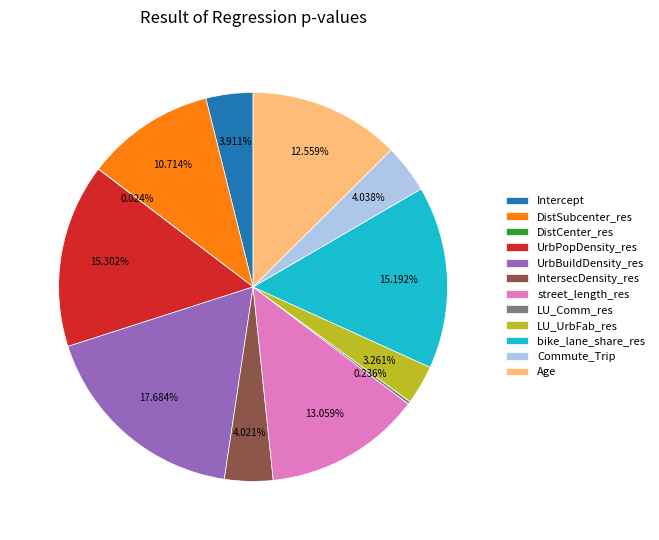

To the nearest percent, what portion does Commute_Trip represent?

4%